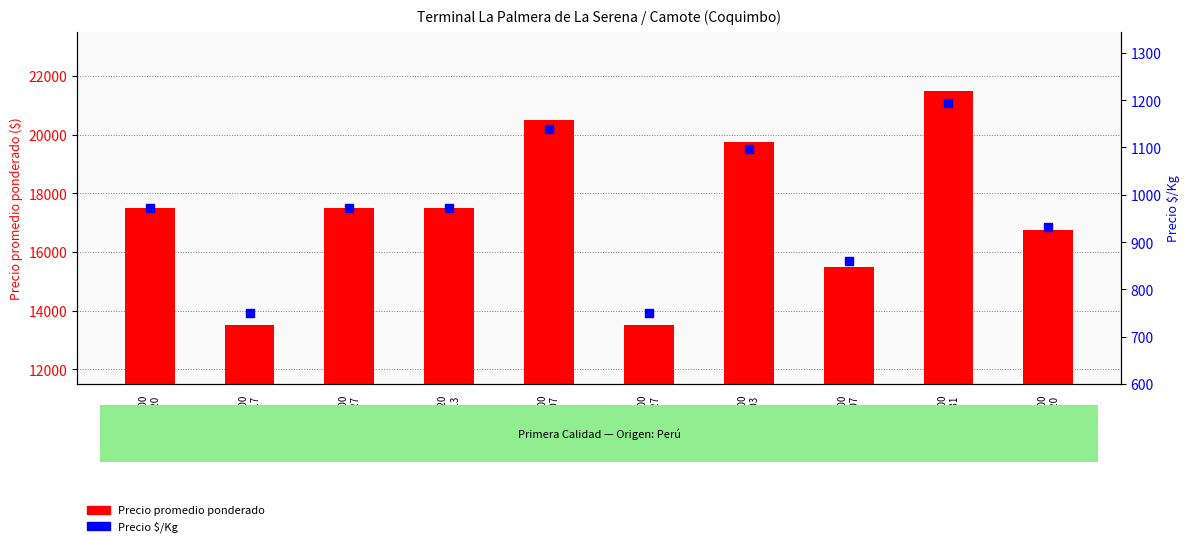

What is the total value across all series at V=400
02-20?

17681